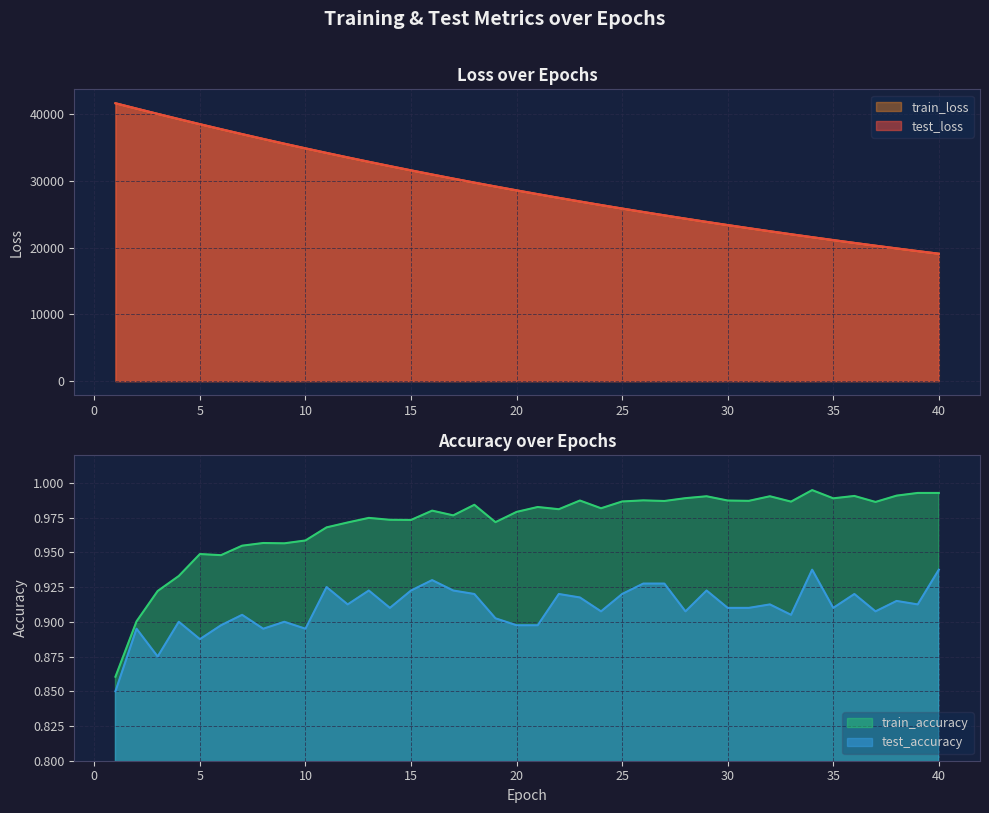

Which has a higher value, 1 or 27?

1